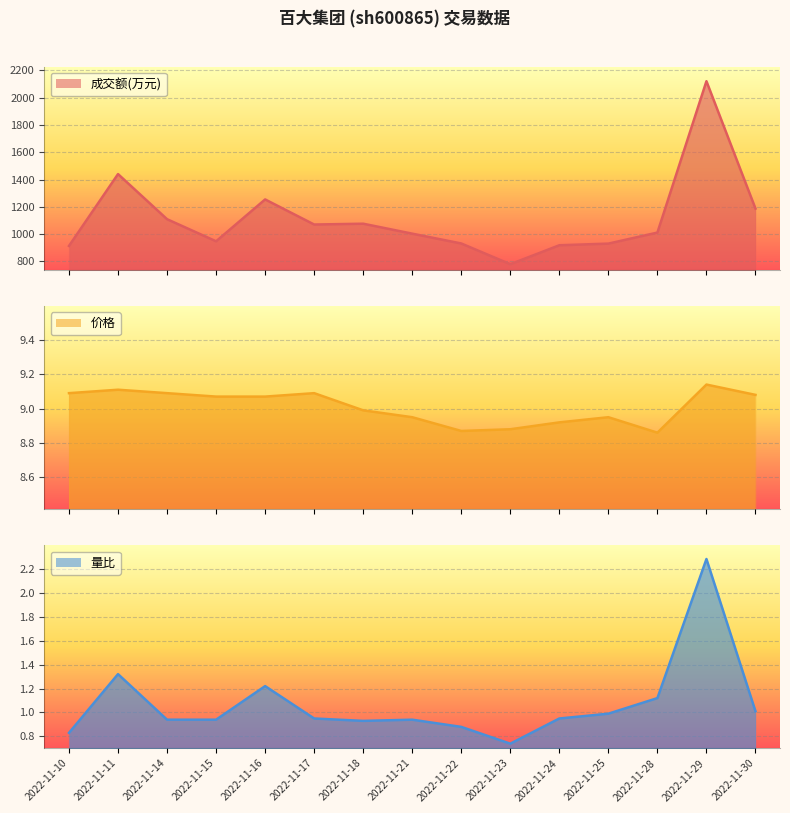

True or false: 量比 and 价格 intersect in this chart.

False